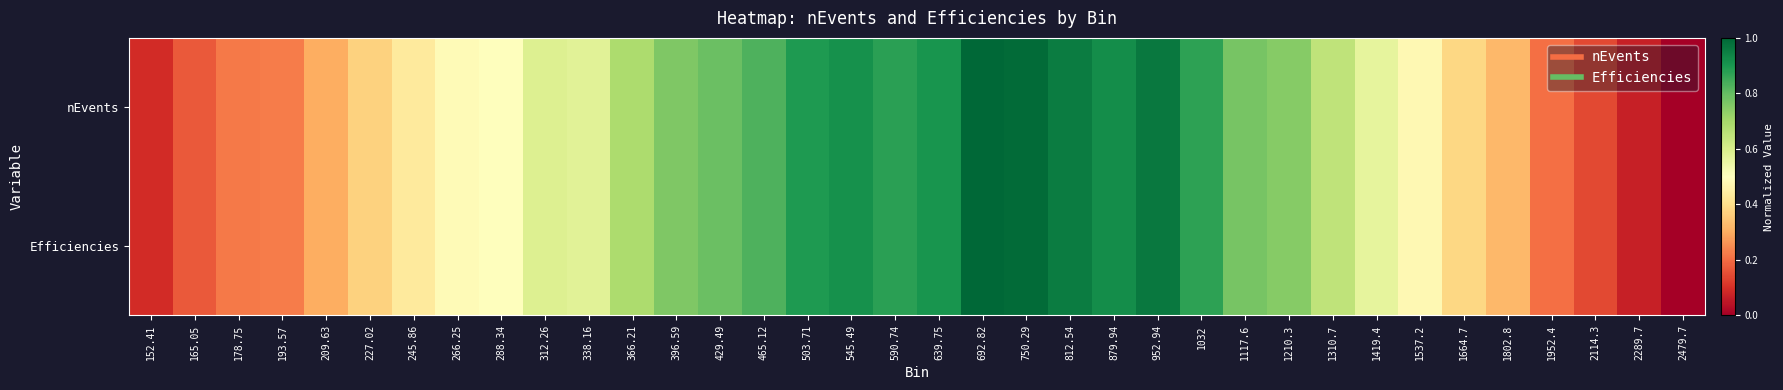

How many data points does each series have?

36